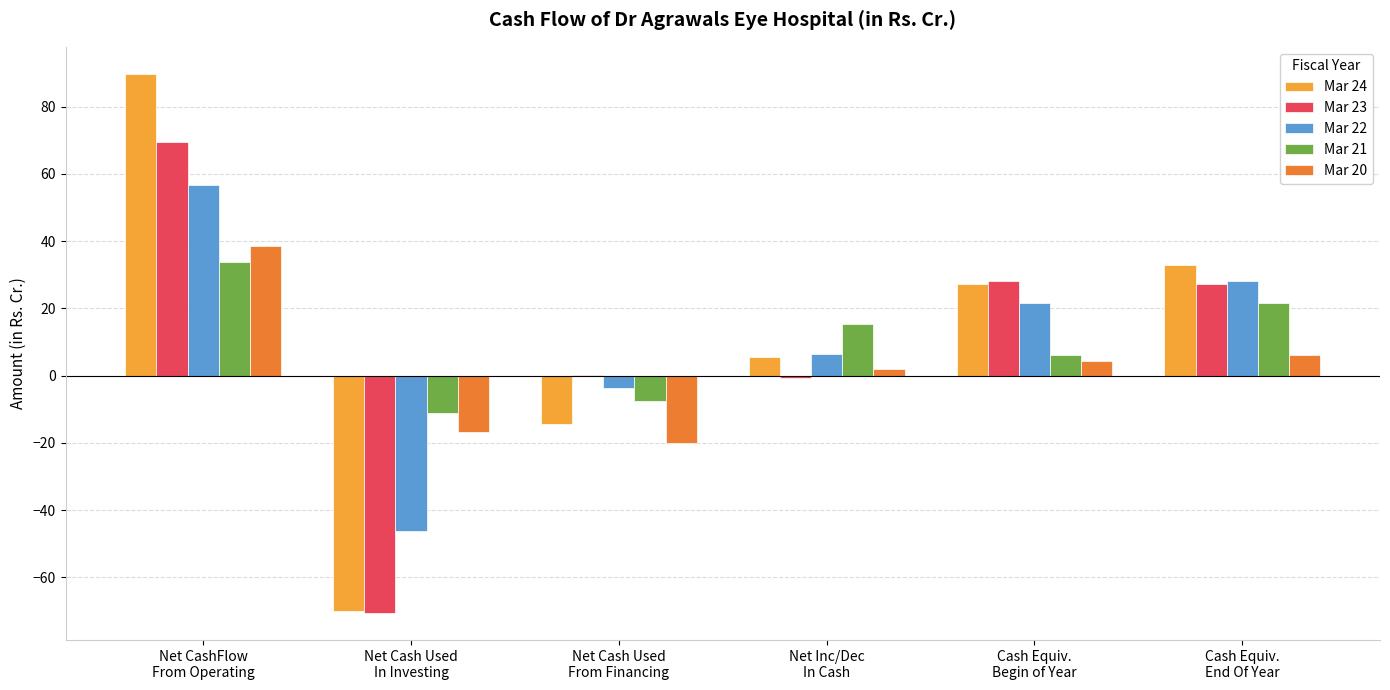

What is the highest value of the Mar 20 series?

38.6